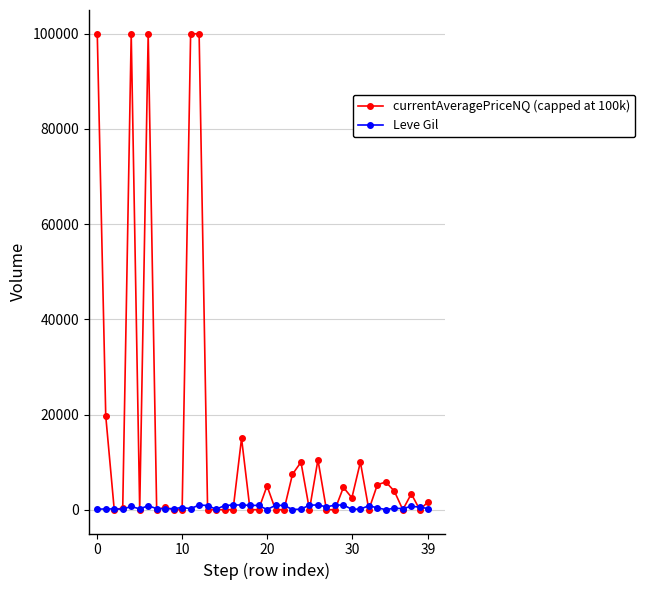

At how many categories does at least one series exceed 72786?

5